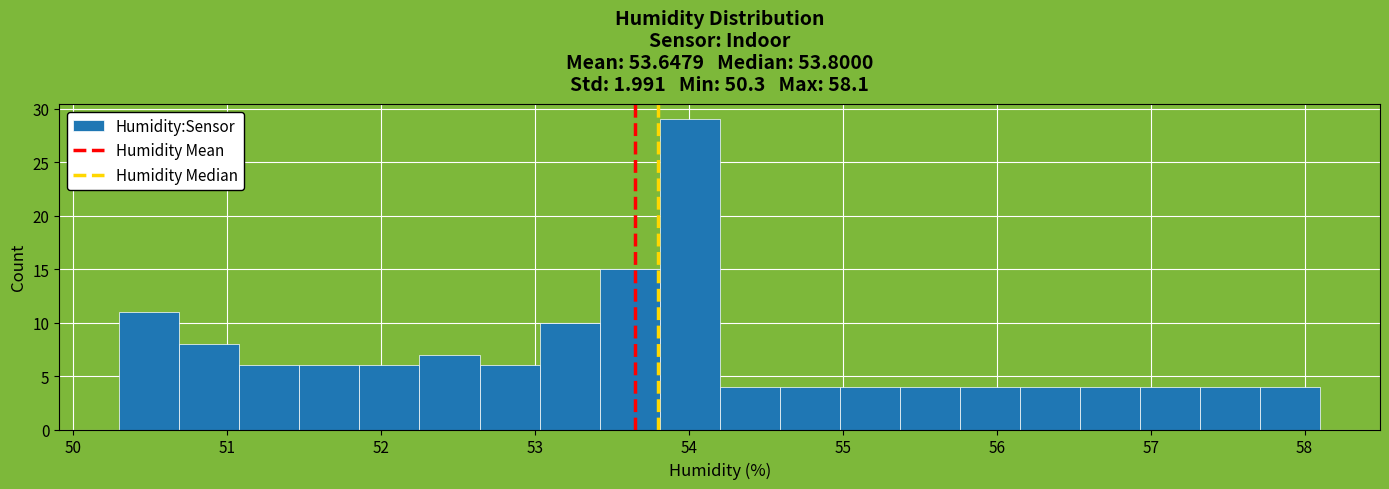

Around what value on the x-axis is the tallest bar? Give the approximate position of its centre, as read against the axis.

54.0